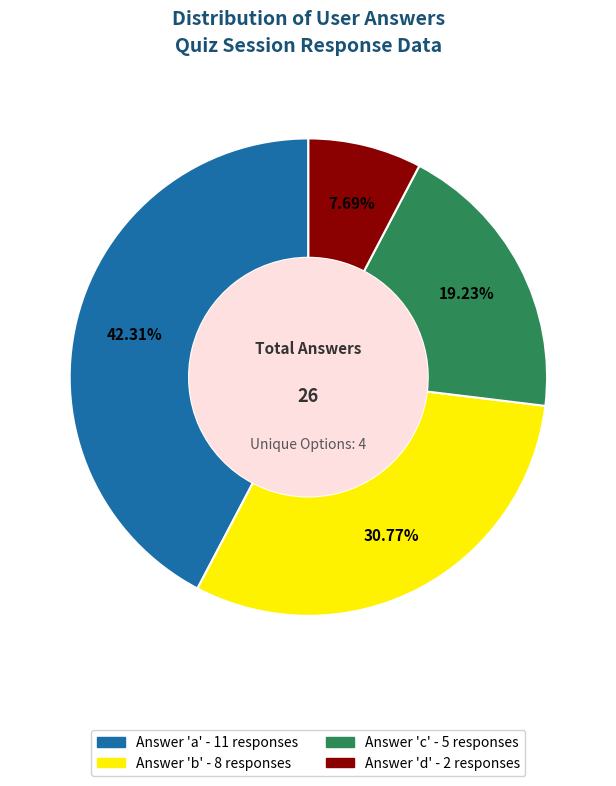

Does any single category account for the majority?

No